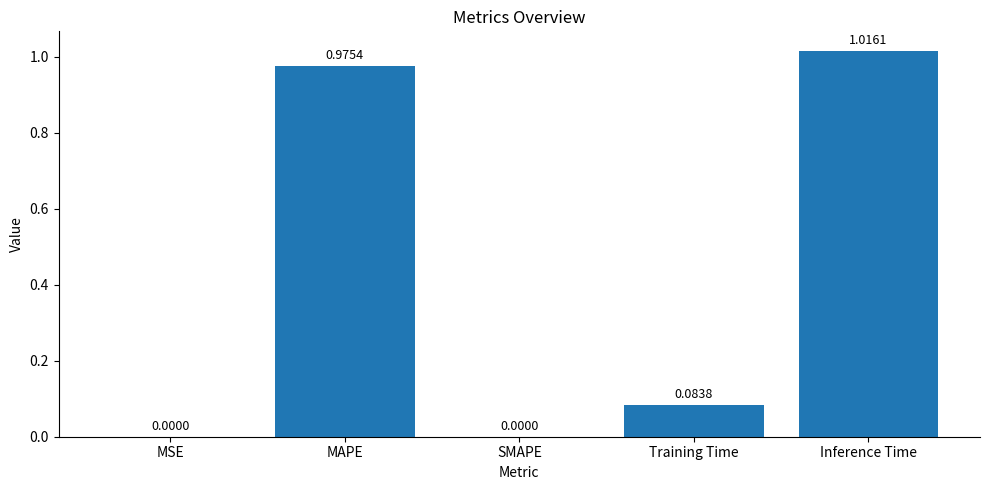

At which category does the chart reach its peak across all series?

Inference Time